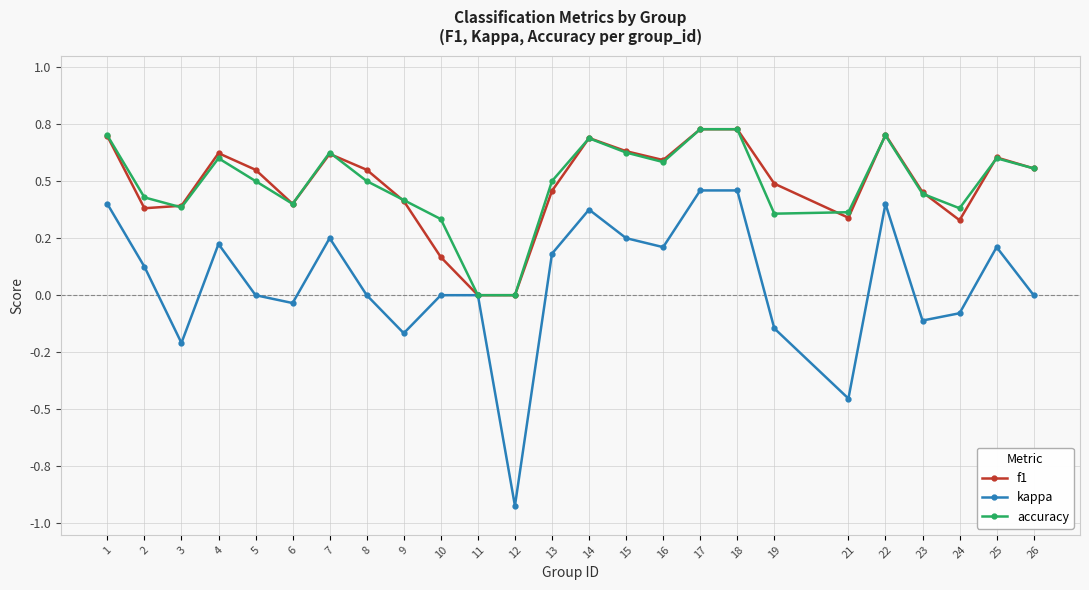

Which category has the highest value in the accuracy series?

17